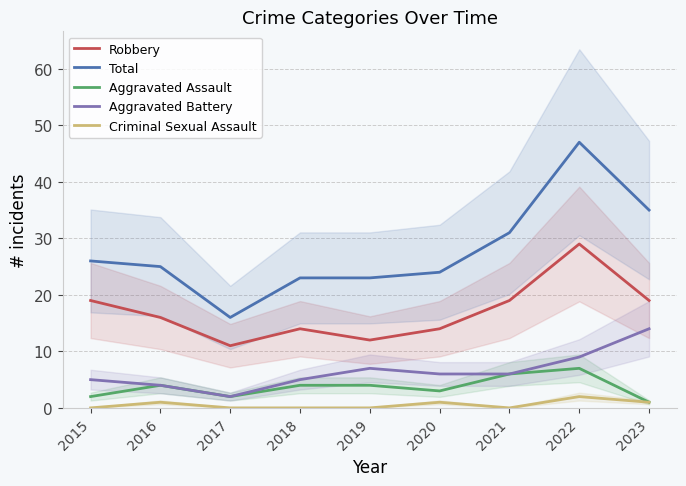

Which series has the largest total across all categories?

Total